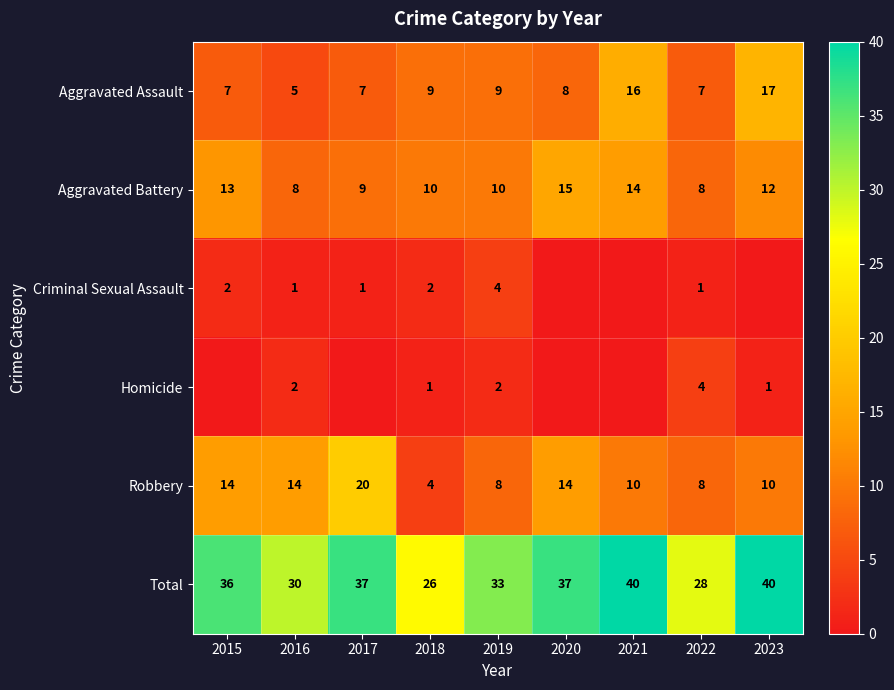

Read the Robbery value at 2022.

8